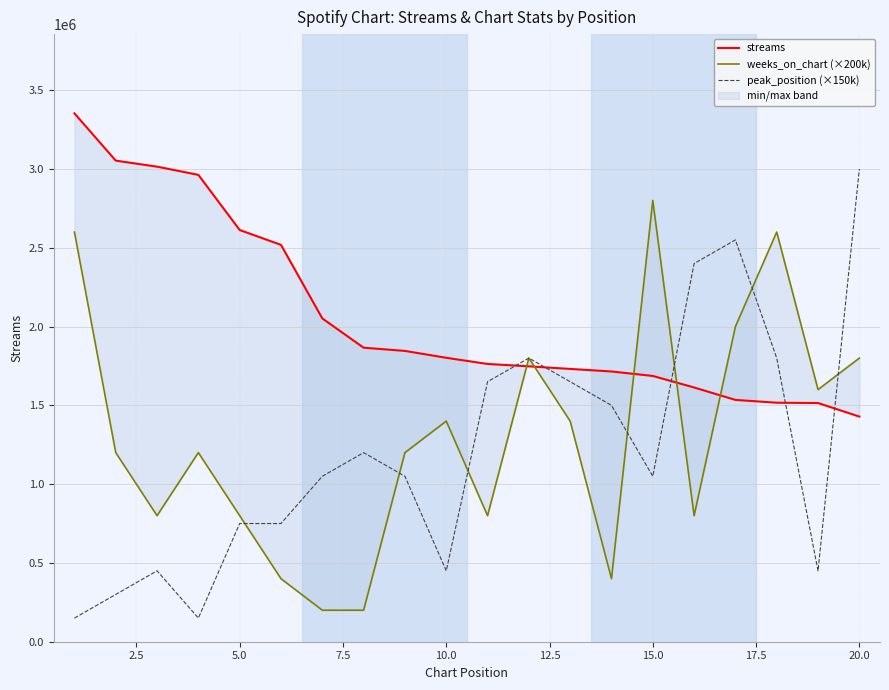

Rank the series at 12.5 from lowest to highest value.

weeks_on_chart (×200k), peak_position (×150k), streams